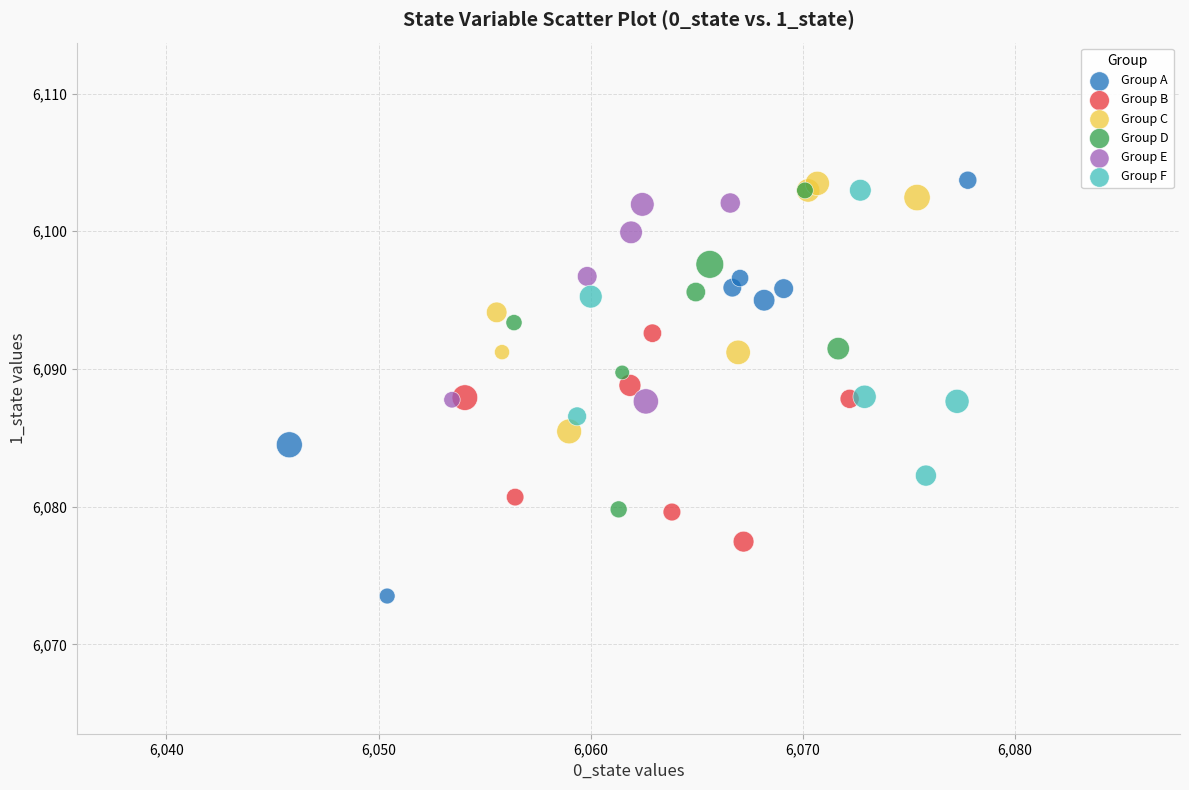

Which series contains the lowest Y value?

Group A